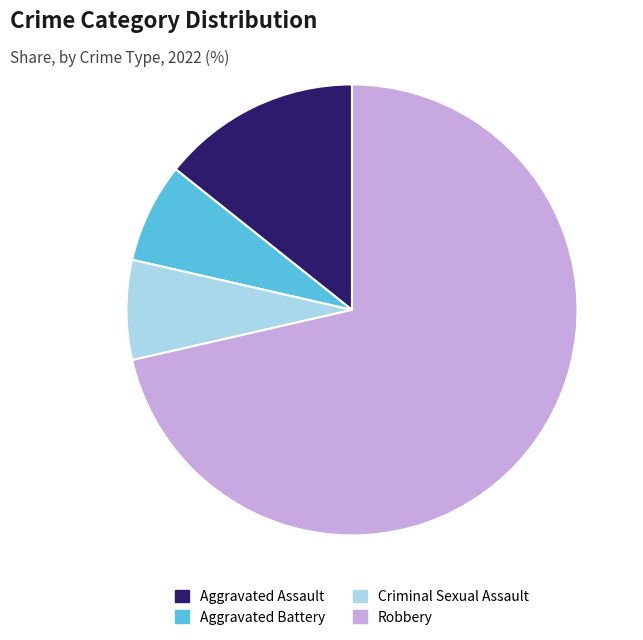

How many slices are in this pie chart?

4